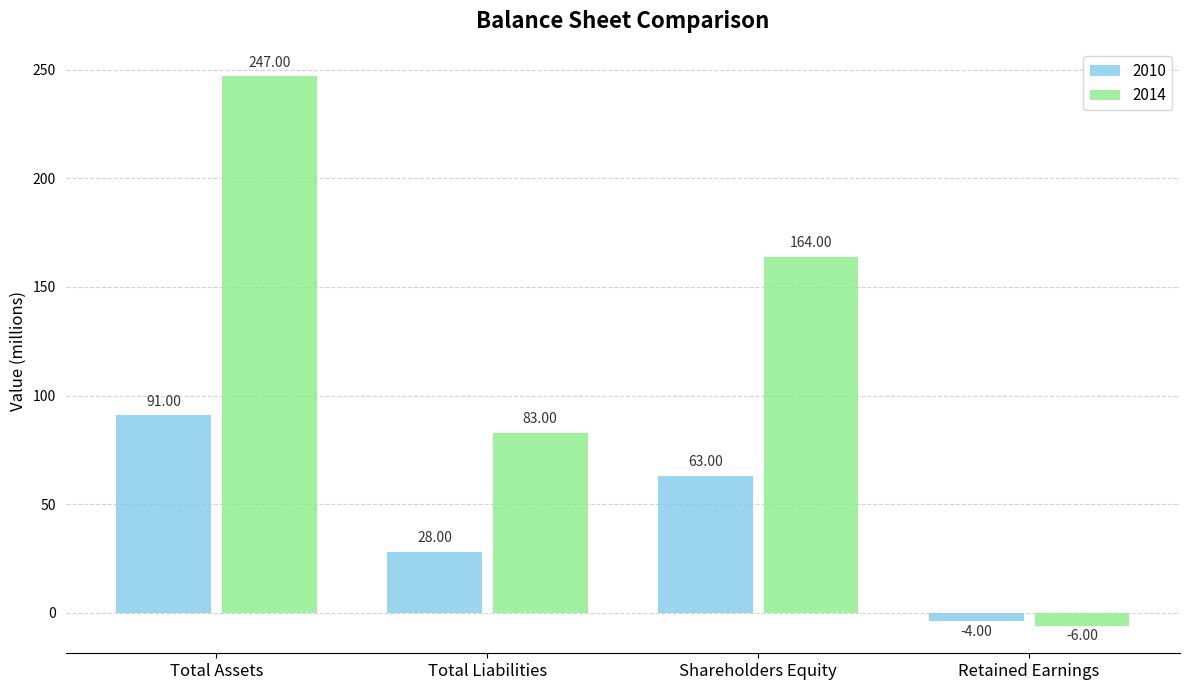

What position from the right is Shareholders Equity?

2